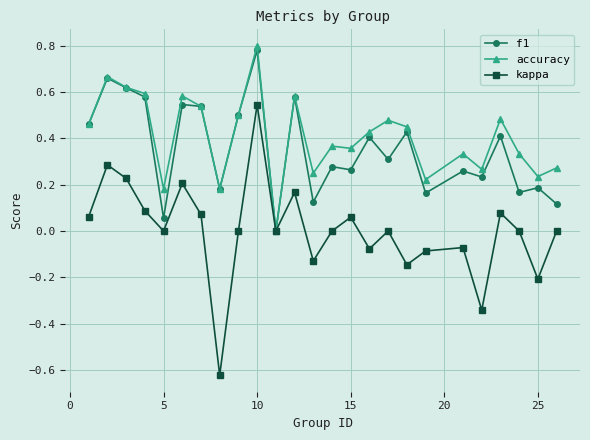

True or false: kappa has more than 2 points higher than both neighbors.

True